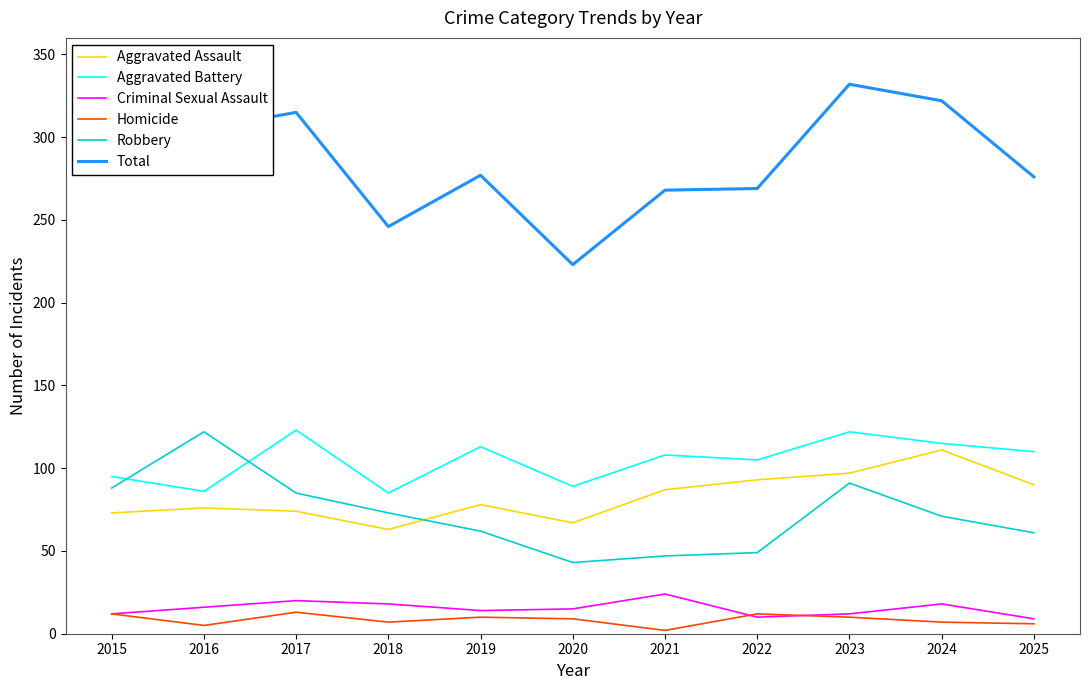

Does the chart have visible grid lines?

No